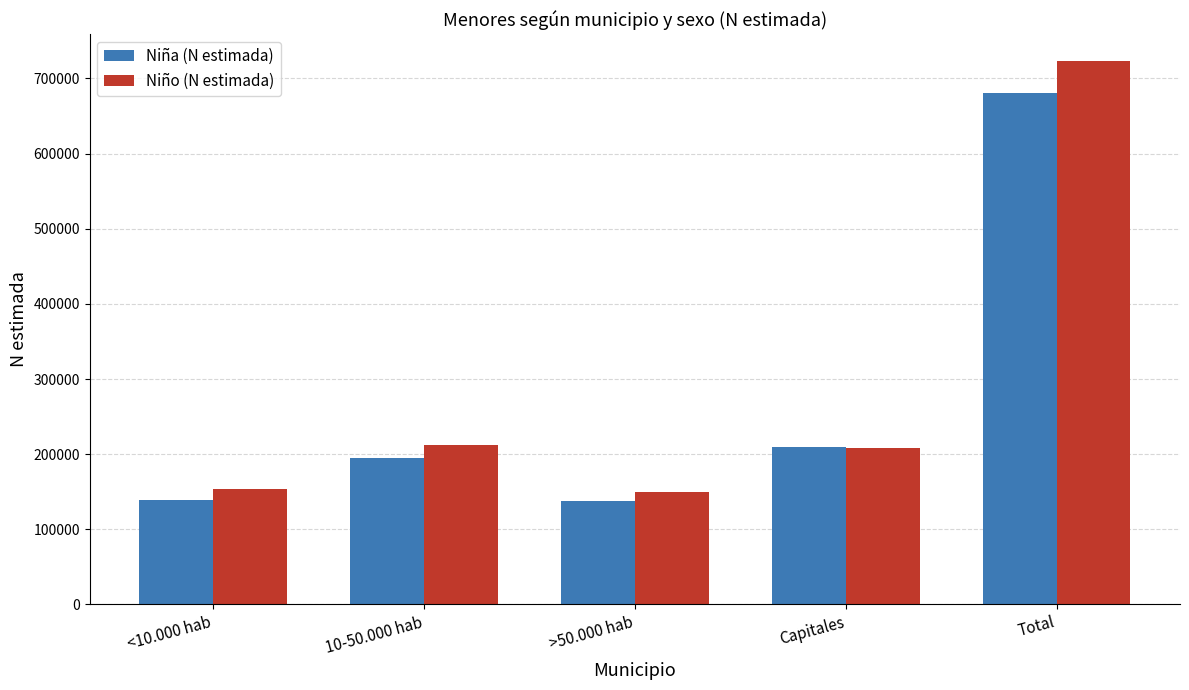

List the series in order of their peak value, lowest first.

Niña (N estimada), Niño (N estimada)